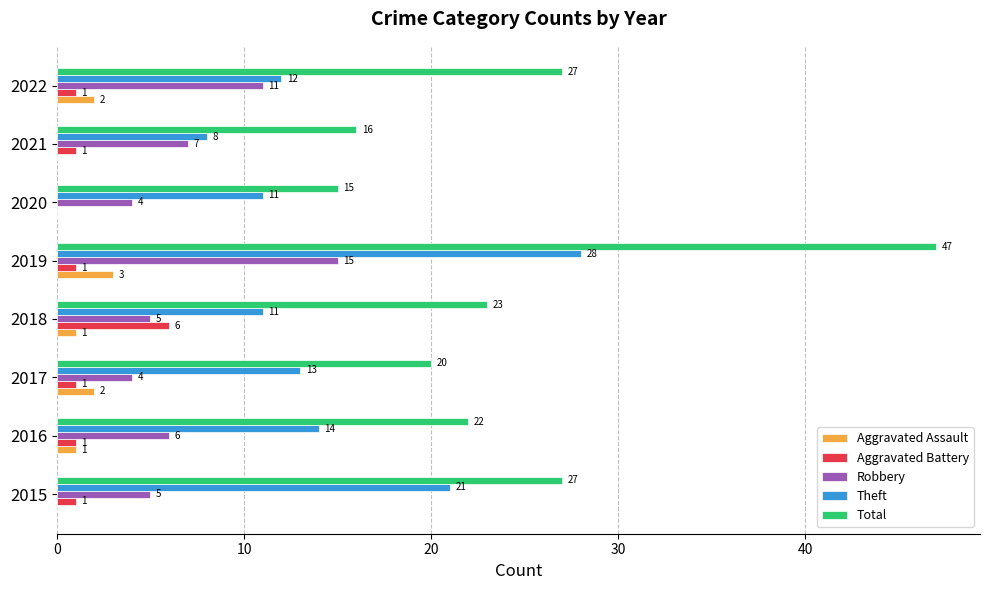

What is the average value of the Aggravated Battery series?

2